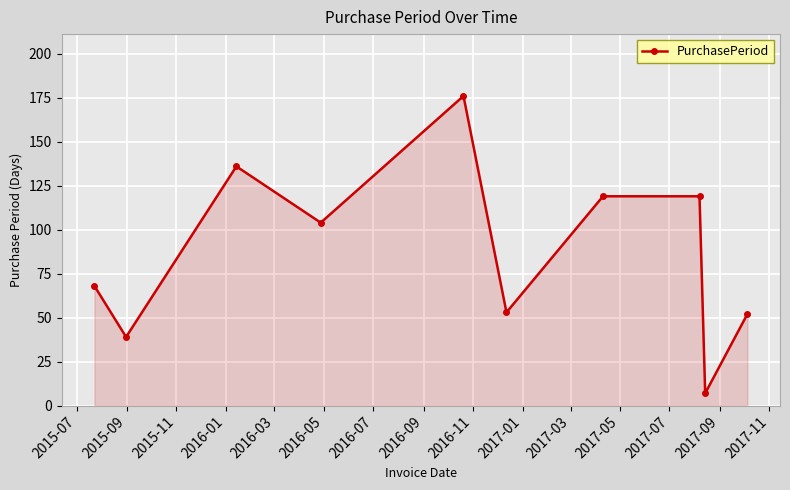

What is the value of the 2nd point from the left?

39